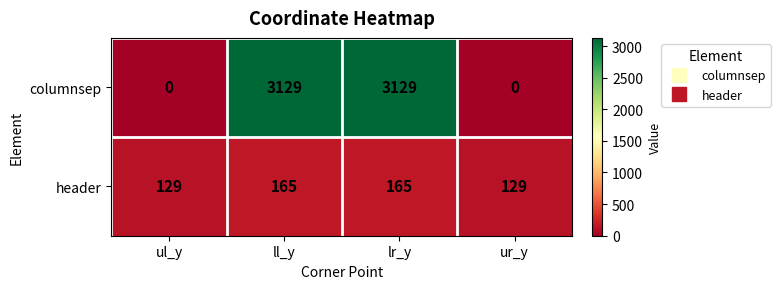

Which series has the widest spread of values?

columnsep